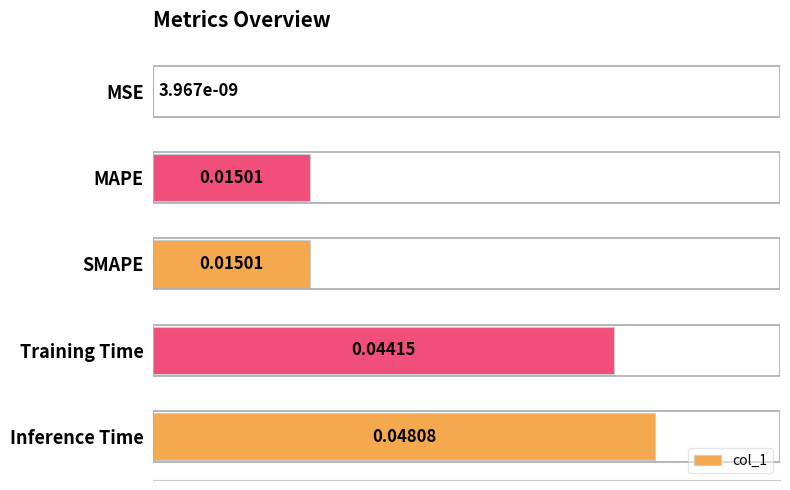

Are the bars horizontal?

Yes